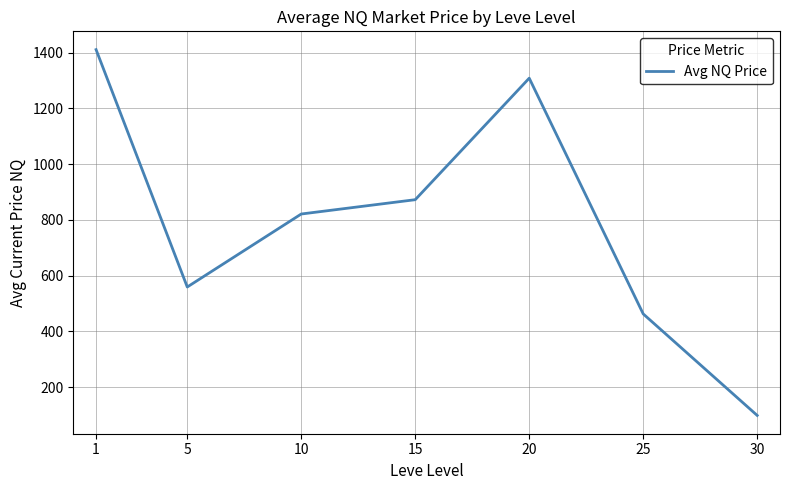

Reading right to left, transcribe all the data shown in this chart.

98.2	462.5	1308.3	872.3	821.0	559.1	1410.8